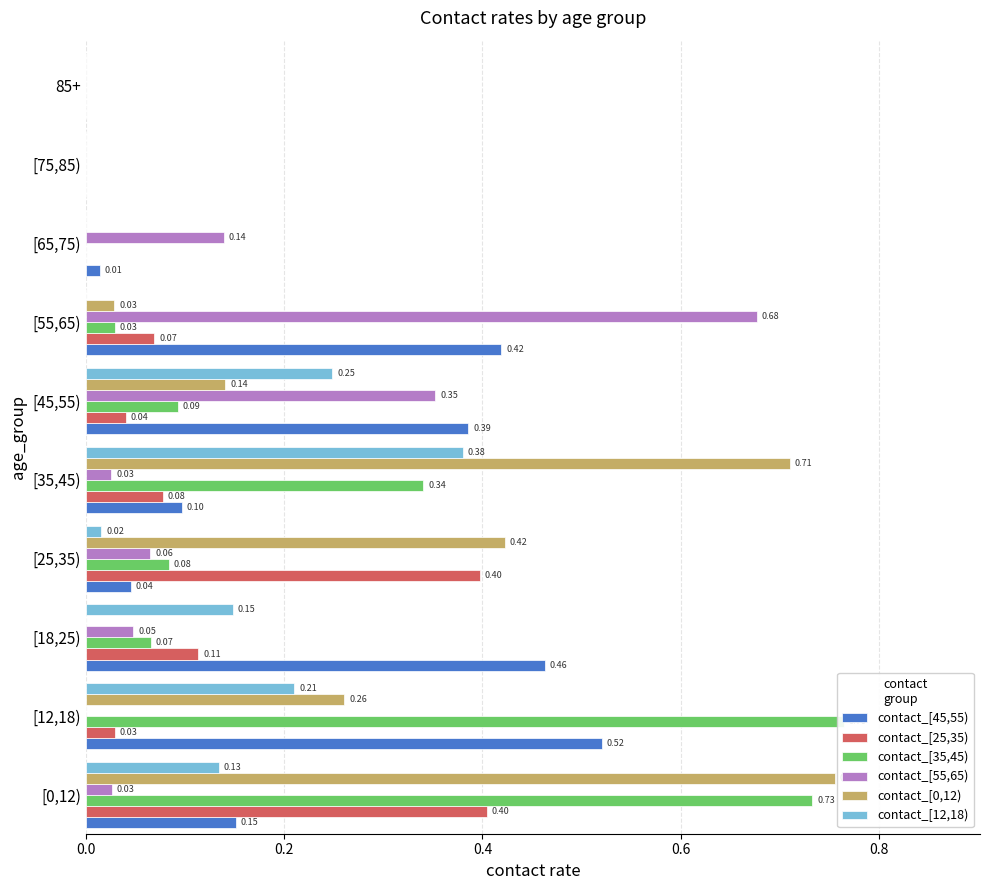

How many groups of bars are there?

10